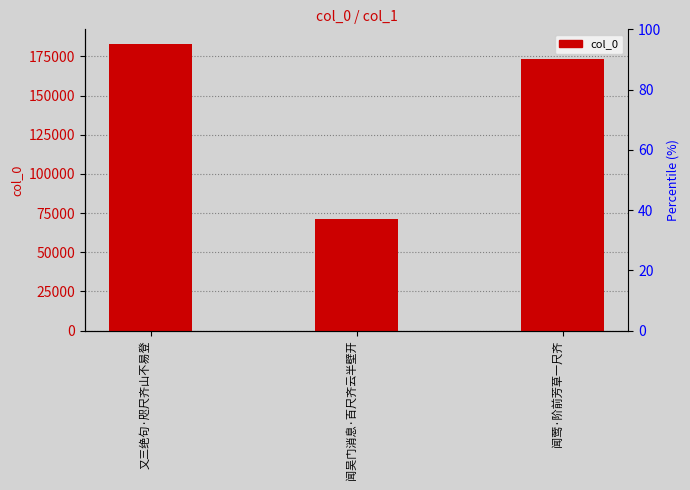

Rank the categories by value from highest to lowest.

又三绝句·咫尺齐山不易登, 闻莺·阶前芳草一尺齐, 闻吴门消息·百尺齐云半壁开